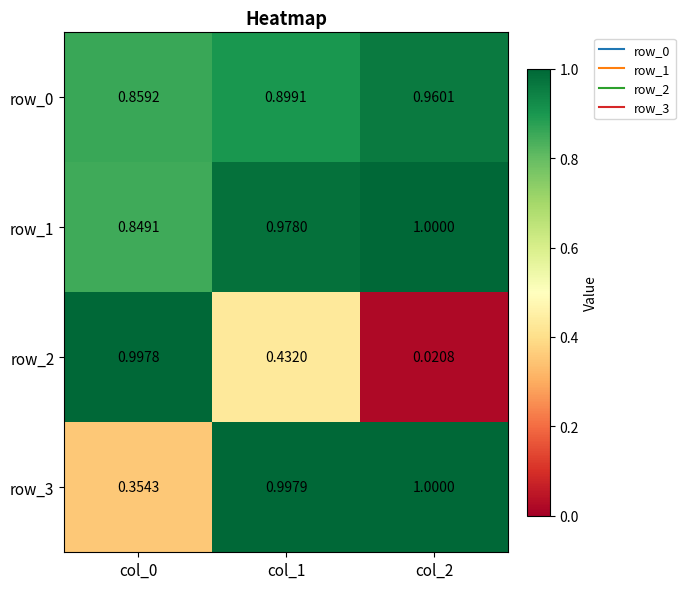

Reading left to right, transcribe all the data shown in this chart.

row_0: col_0=0.9	col_1=0.9	col_2=1.0
row_1: col_0=0.8	col_1=1.0	col_2=1.0
row_2: col_0=1.0	col_1=0.4	col_2=0.0
row_3: col_0=0.4	col_1=1.0	col_2=1.0